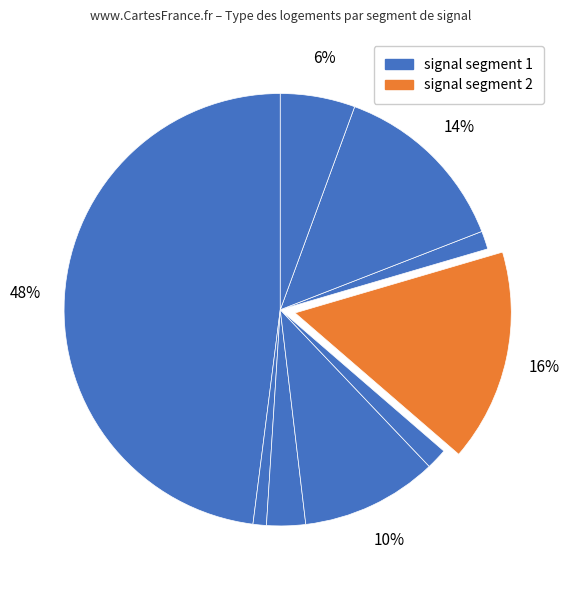

How many segments does this pie chart have?

9